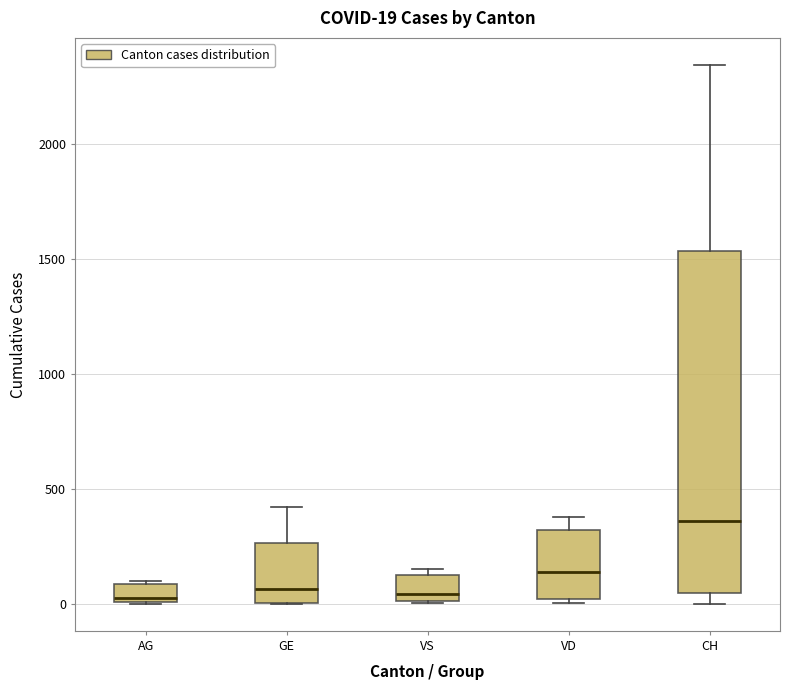

Comparing the boxes themselves (not the whiskers), which one is the tallest?

CH